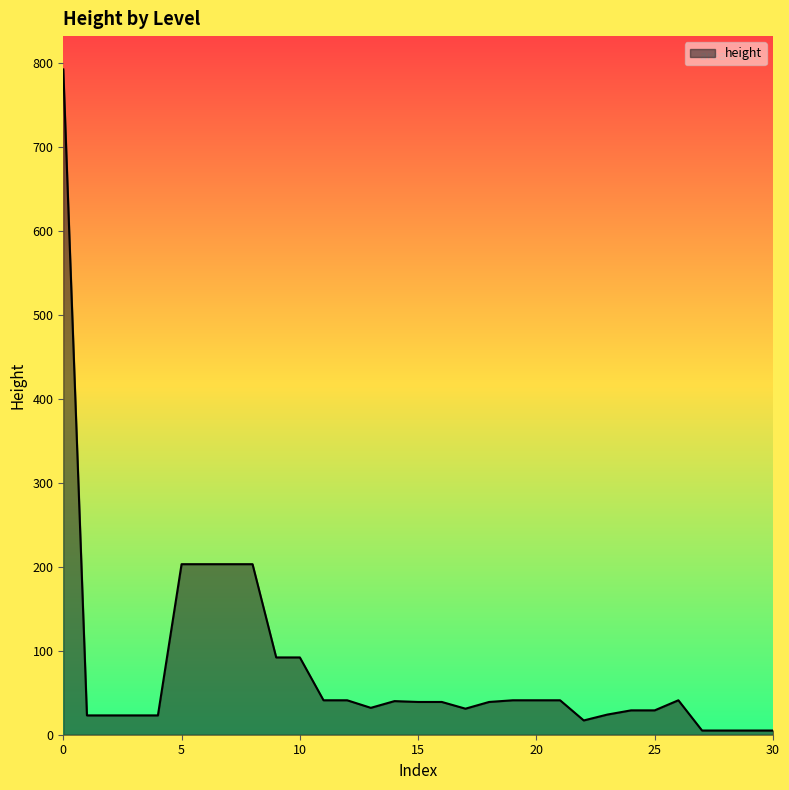

What is the greatest value displayed?

792